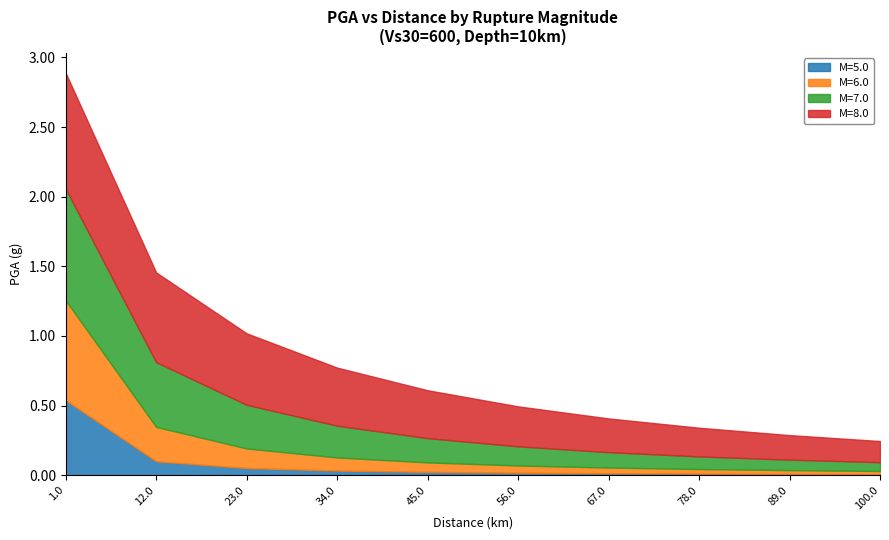

True or false: M=8.0 and M=6.0 intersect in this chart.

False